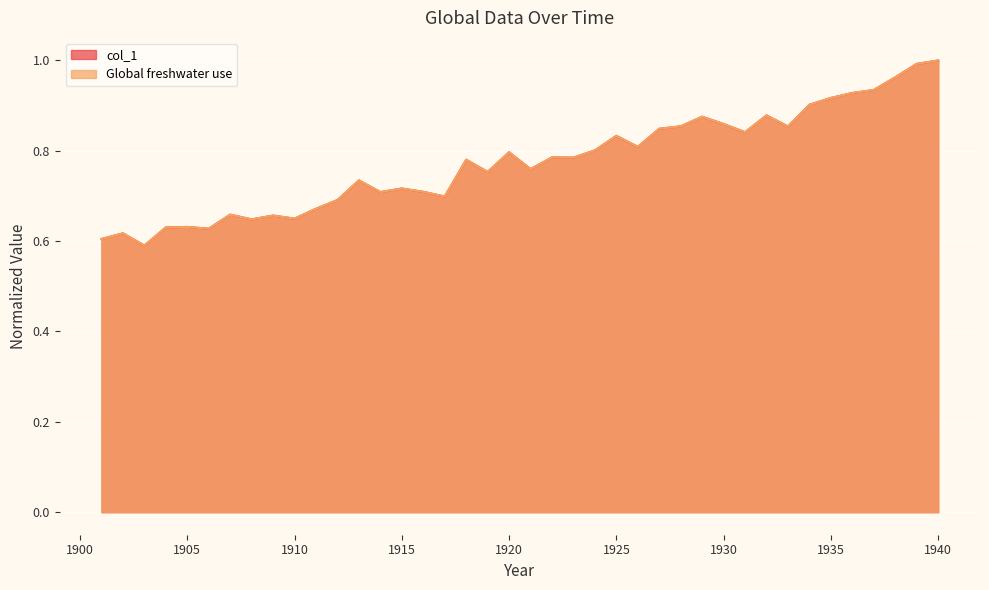

Rank the categories by col_1 value from lowest to highest.

1903, 1901, 1902, 1906, 1904, 1905, 1908, 1910, 1909, 1907, 1911, 1912, 1917, 1914, 1916, 1915, 1913, 1919, 1921, 1918, 1923, 1922, 1920, 1924, 1926, 1925, 1931, 1927, 1933, 1928, 1930, 1929, 1932, 1934, 1935, 1936, 1937, 1938, 1939, 1940